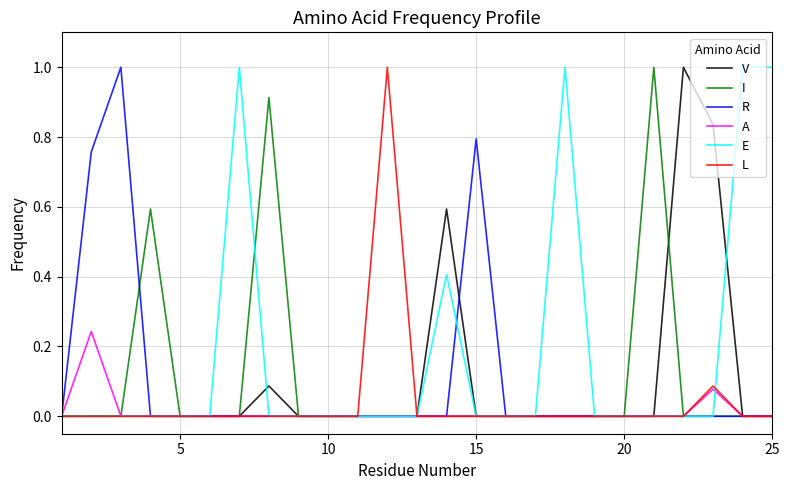

What is the greatest value displayed?

1.0